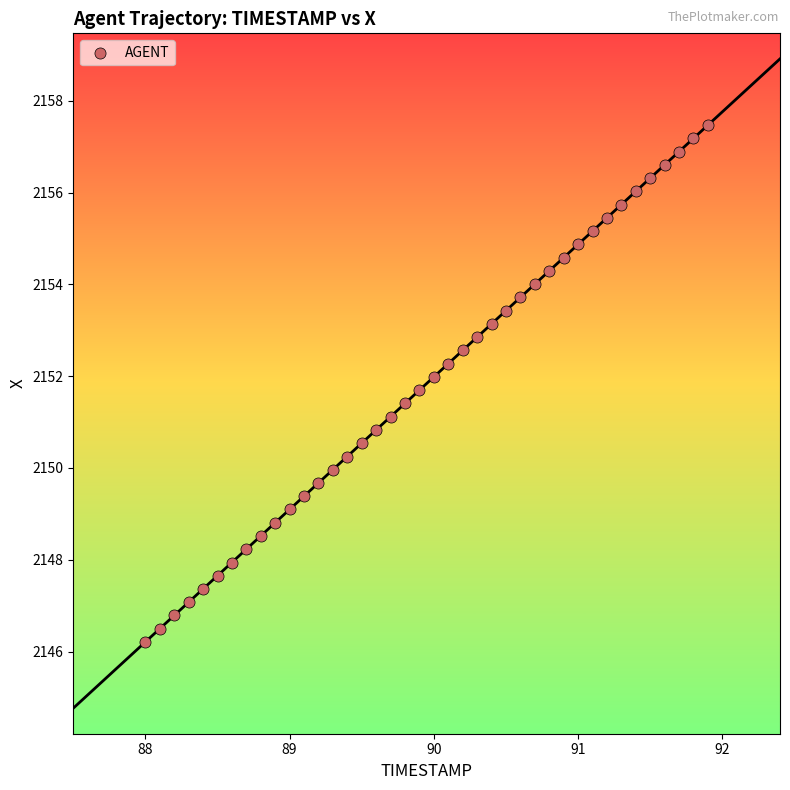

What is the range of Y values (max minus min)?

11.3